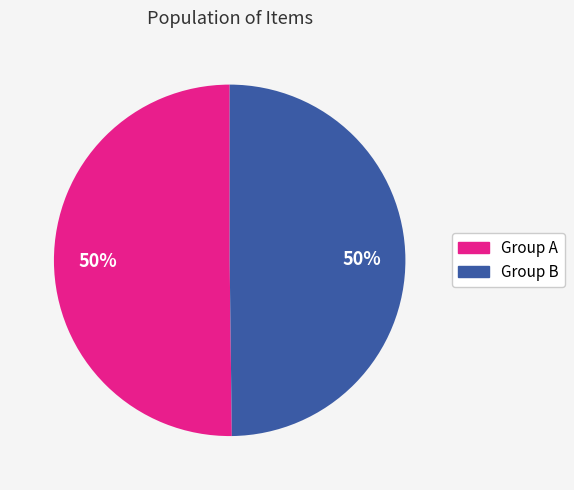

Do Group A and Group B together represent more than half of the pie?

Yes